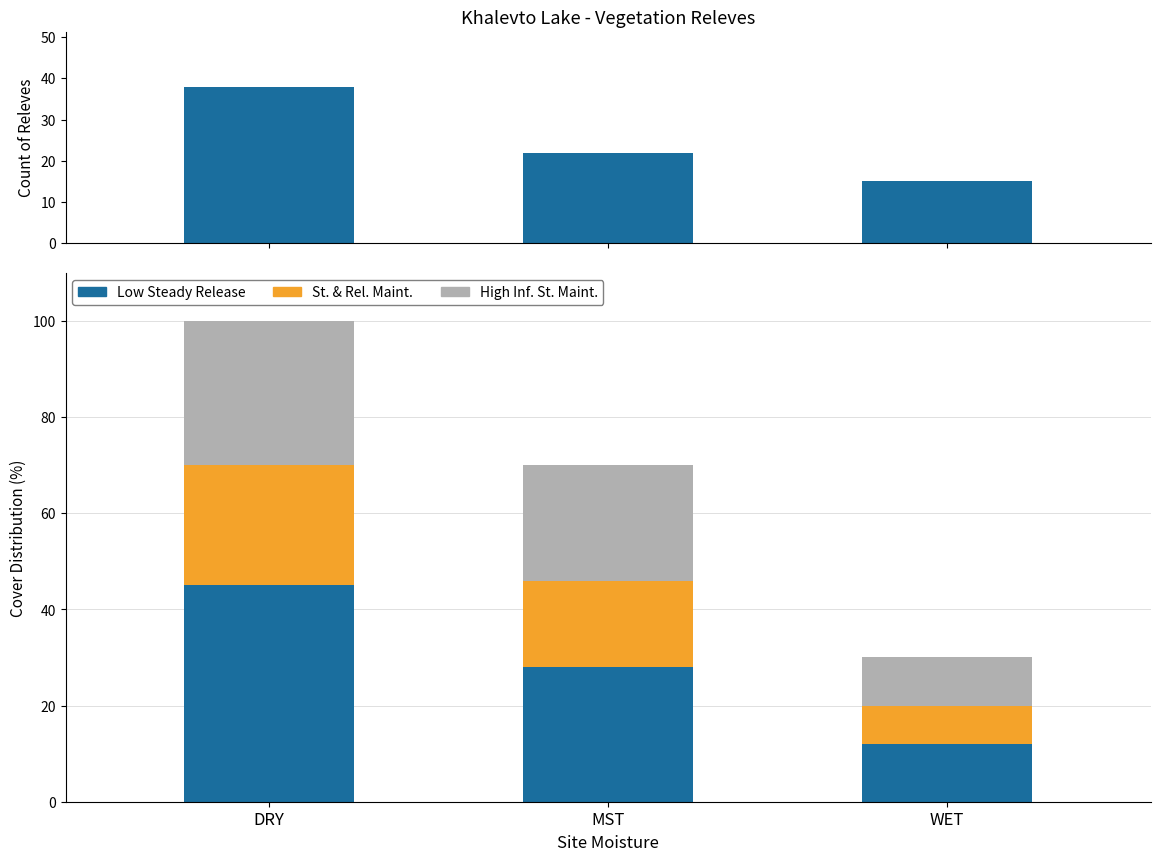

What is the label of the 3rd bar from the left?

WET